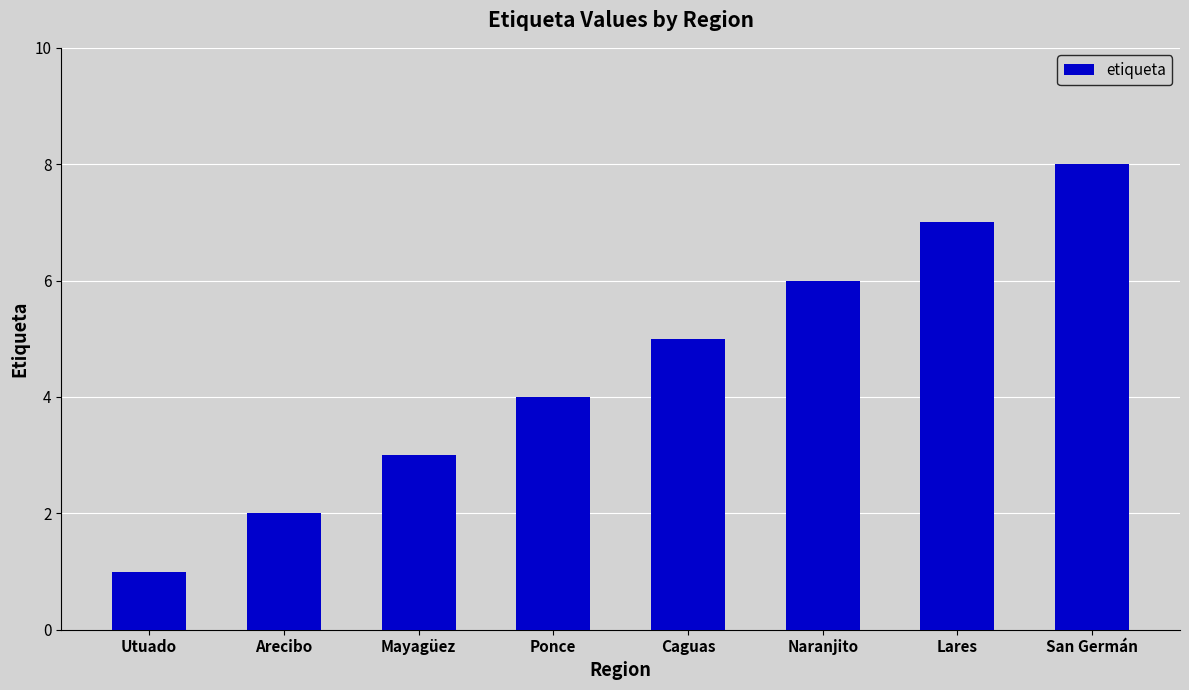

Between Ponce and Caguas, which is larger?

Caguas